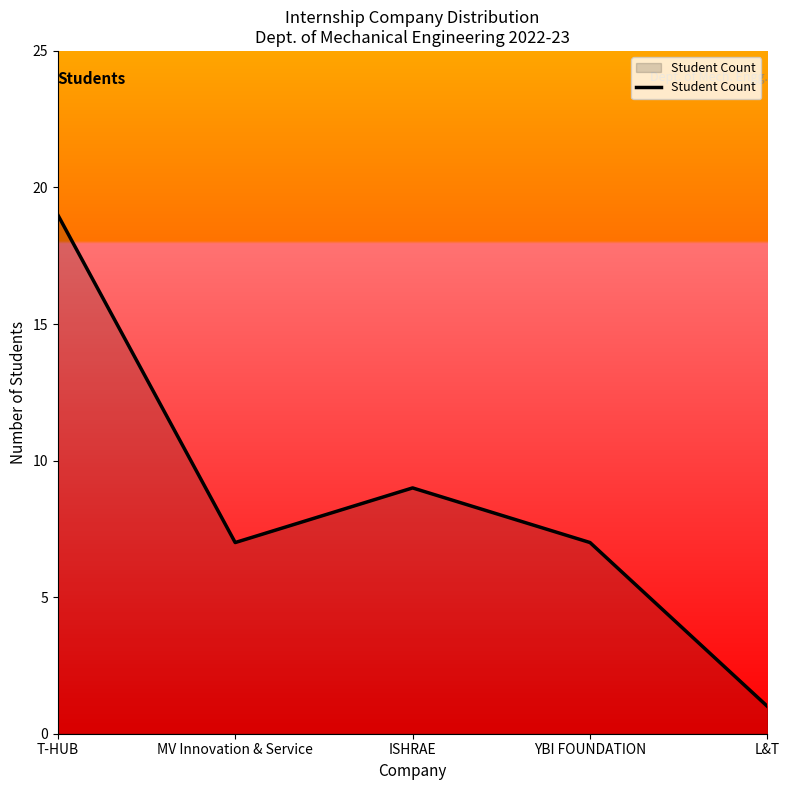

How many distinct data groups are displayed?

1